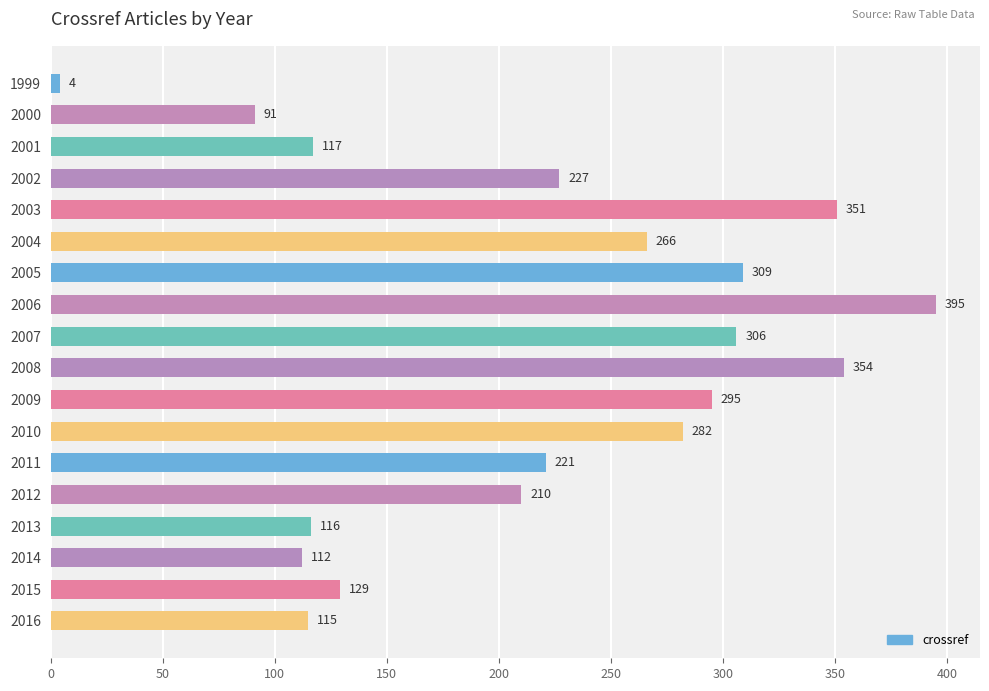

Is it true that the value at 2016 is 74?

False